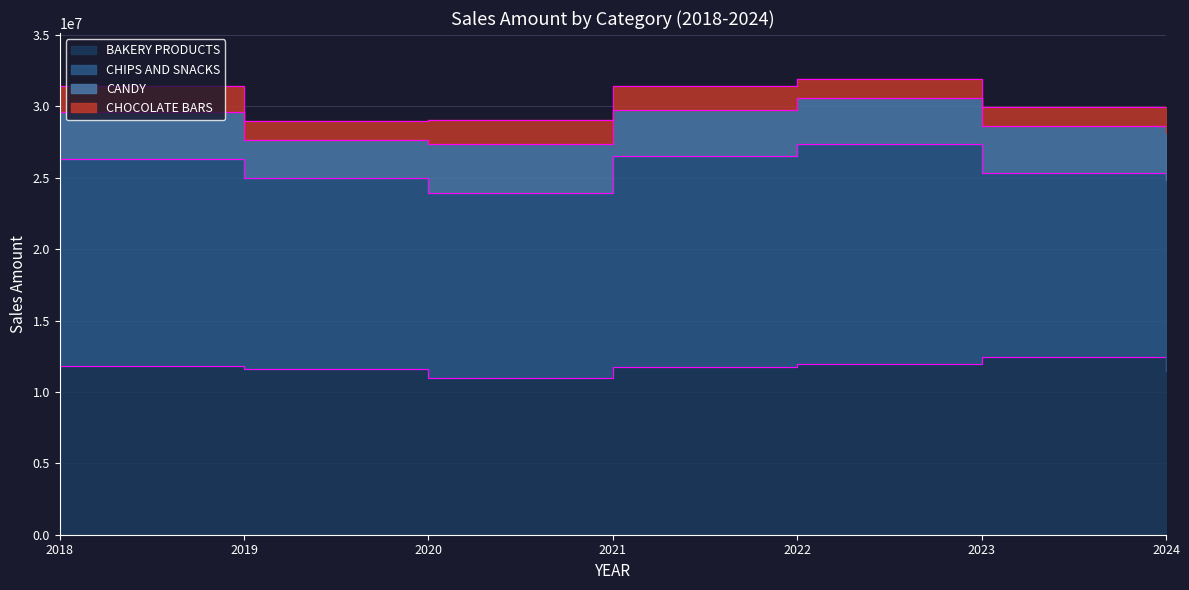

What are all the series names shown in the legend?

BAKERY PRODUCTS, CHIPS AND SNACKS, CANDY, CHOCOLATE BARS